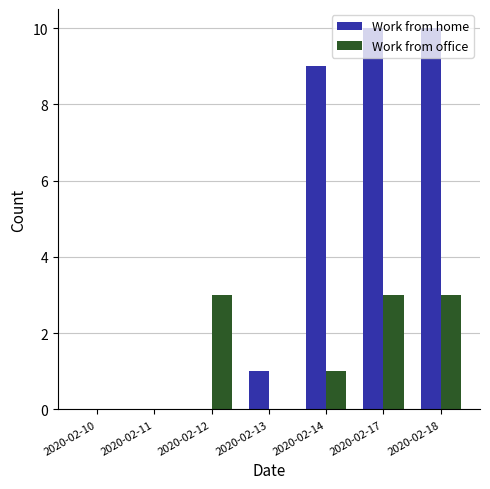

Is the value of Work from home at 2020-02-10 greater than the value of Work from office at 2020-02-18?

No